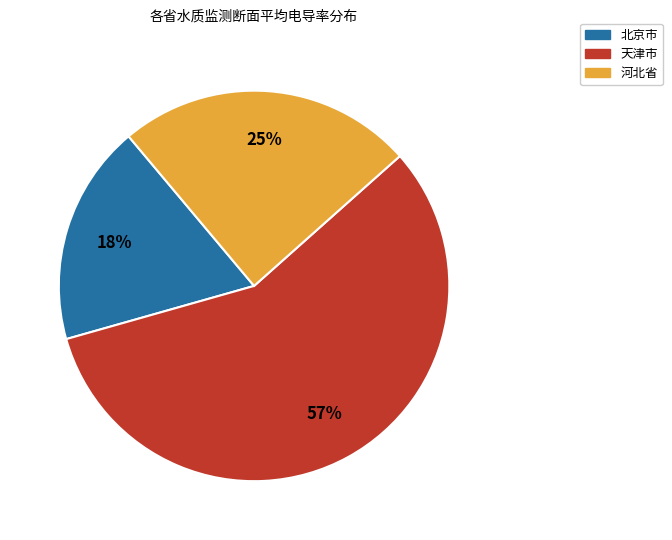

Count the number of slices in the pie.

3